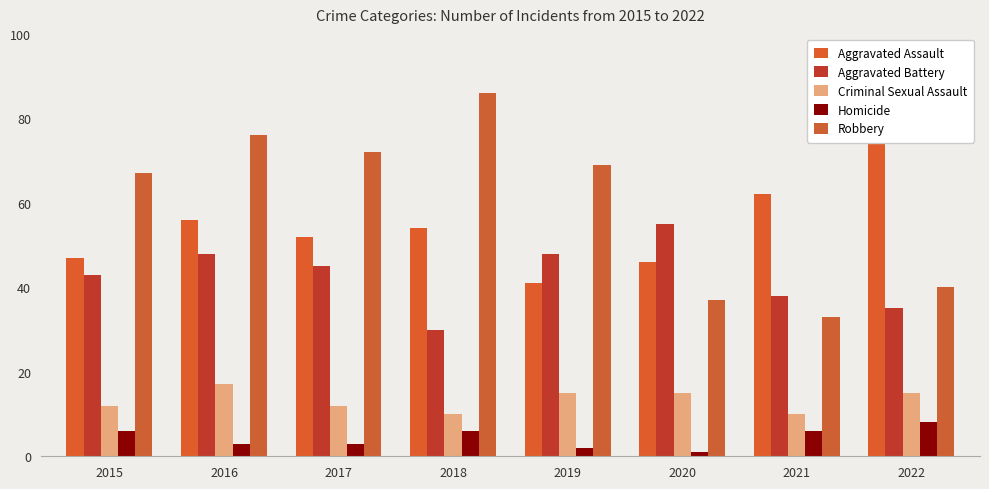

Reading left to right, what are all the values shown in this chart?

Aggravated Assault: 2015=47	2016=56	2017=52	2018=54	2019=41	2020=46	2021=62	2022=79
Aggravated Battery: 2015=43	2016=48	2017=45	2018=30	2019=48	2020=55	2021=38	2022=35
Criminal Sexual Assault: 2015=12	2016=17	2017=12	2018=10	2019=15	2020=15	2021=10	2022=15
Homicide: 2015=6	2016=3	2017=3	2018=6	2019=2	2020=1	2021=6	2022=8
Robbery: 2015=67	2016=76	2017=72	2018=86	2019=69	2020=37	2021=33	2022=40